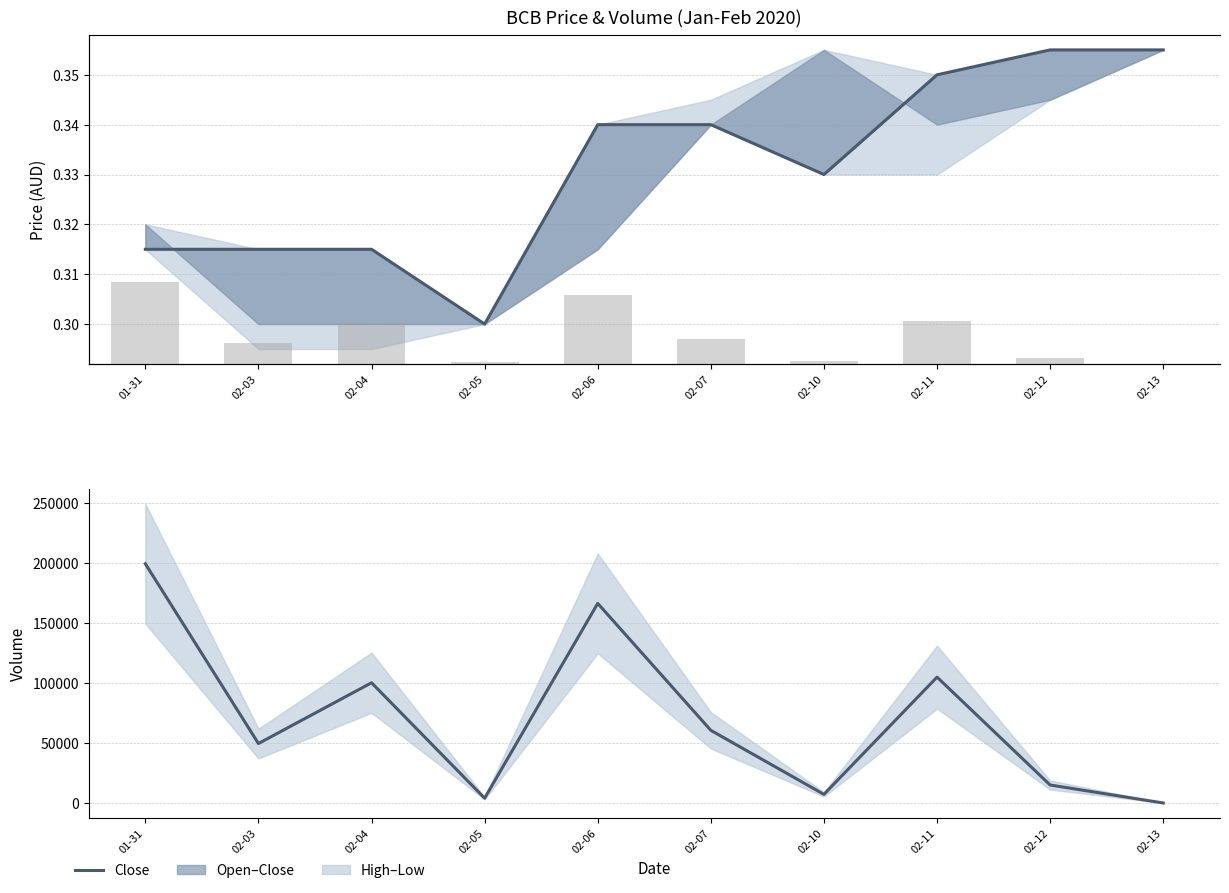

At which label is close closest to 0?

02-05